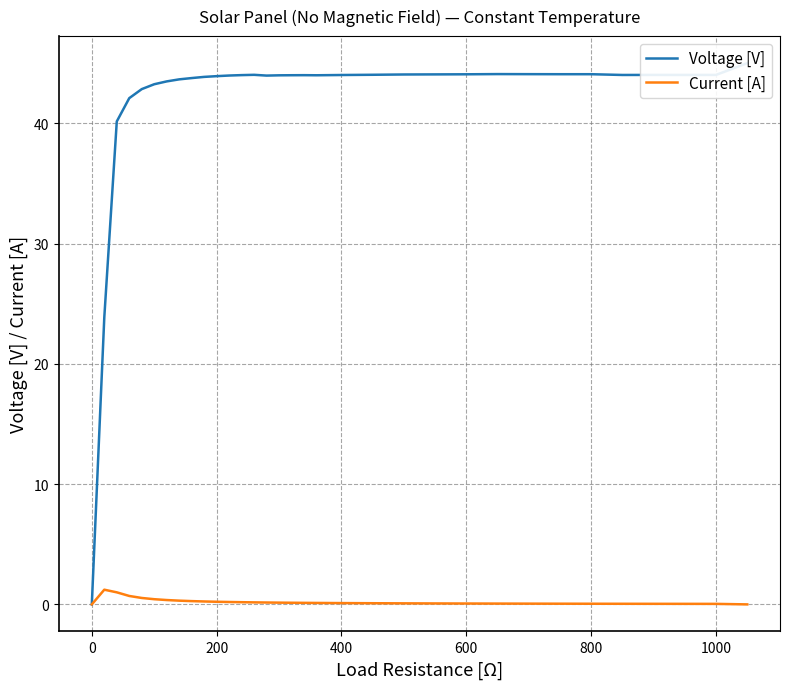

True or false: Voltage [V] and Current [A] cross at least once.

False